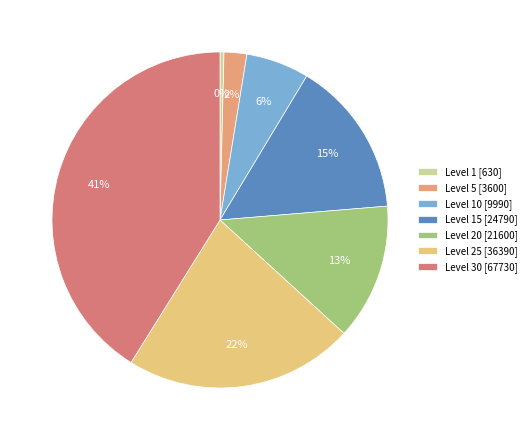

Rank the categories by value from lowest to highest.

Level 1, Level 5, Level 10, Level 20, Level 15, Level 25, Level 30